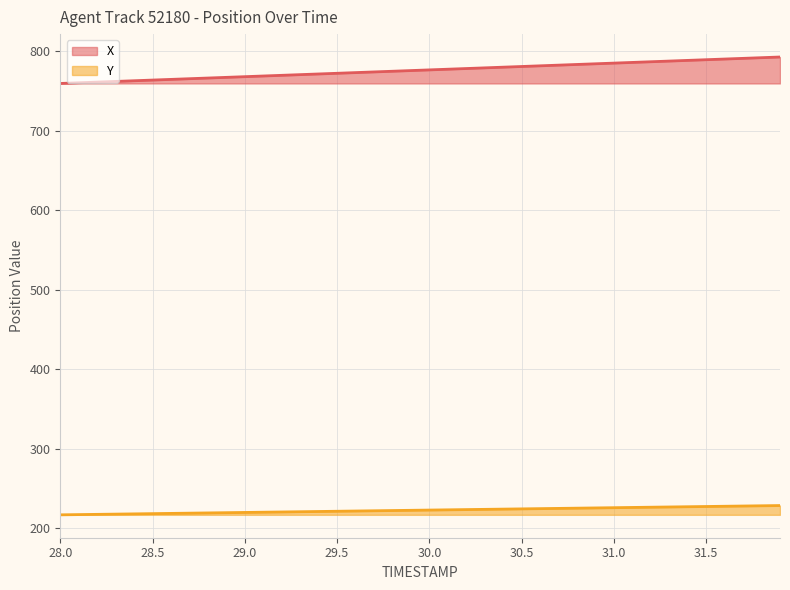

True or false: Y and X intersect in this chart.

False